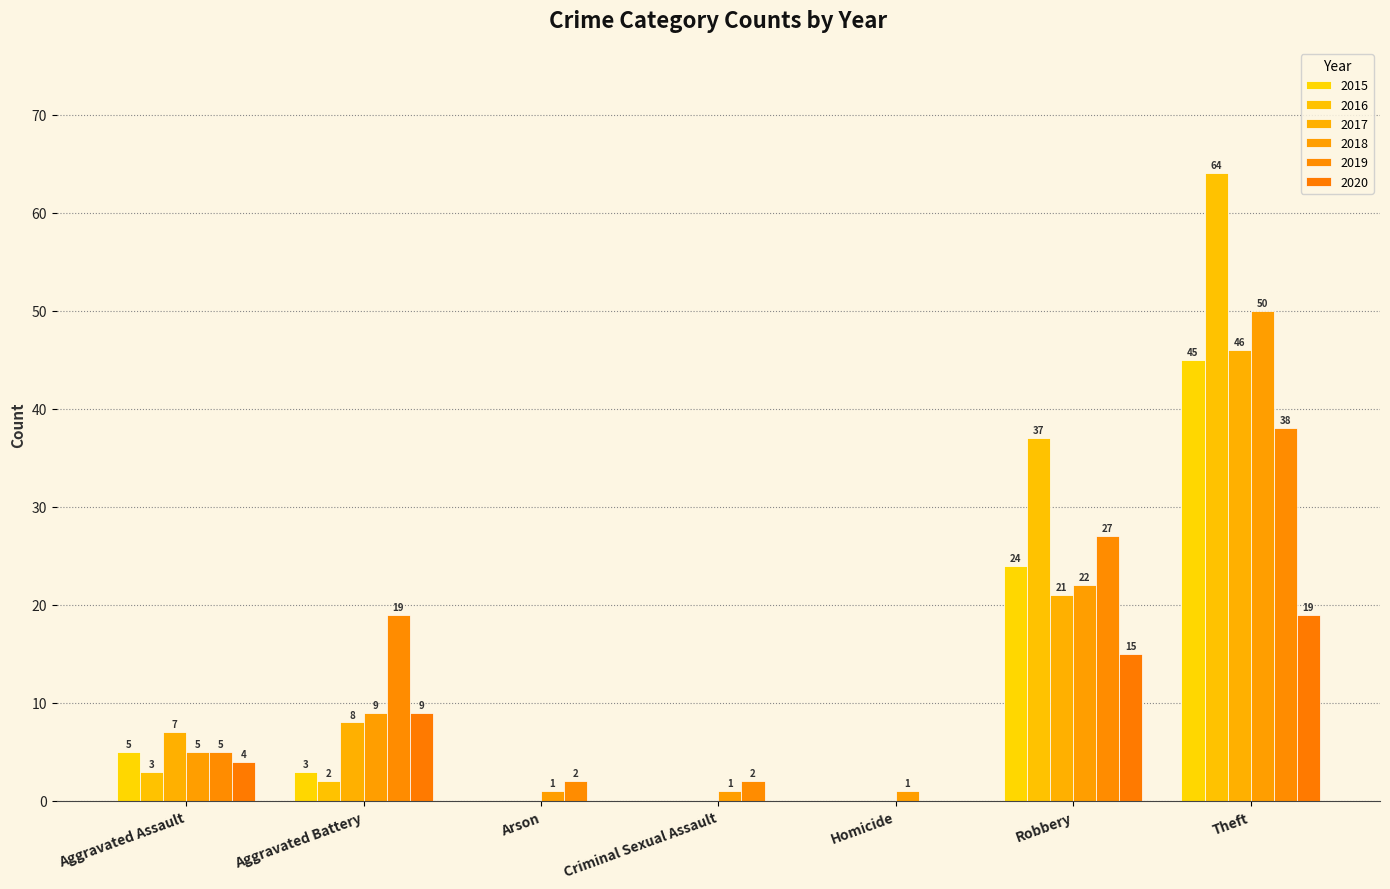

The value of 2015 at Homicide is 27. True or false?

False